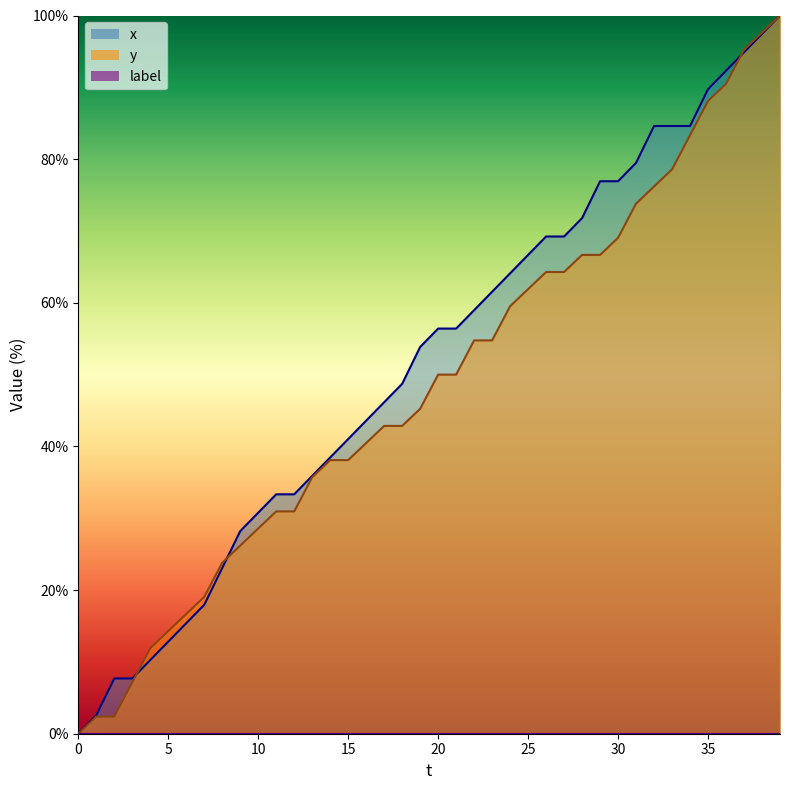

What is the sum of the x values at 29 and 16?

120.5